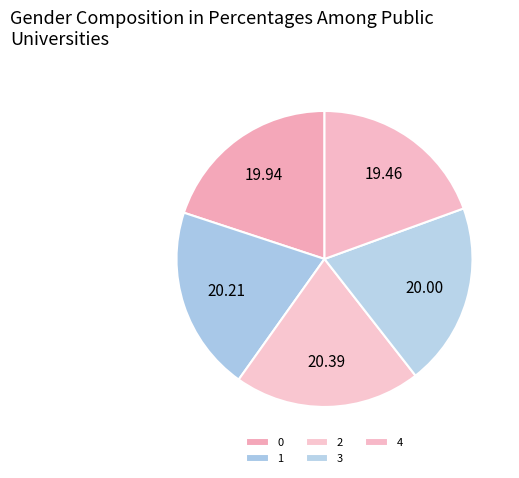

Which category has the smallest portion of the pie?

4